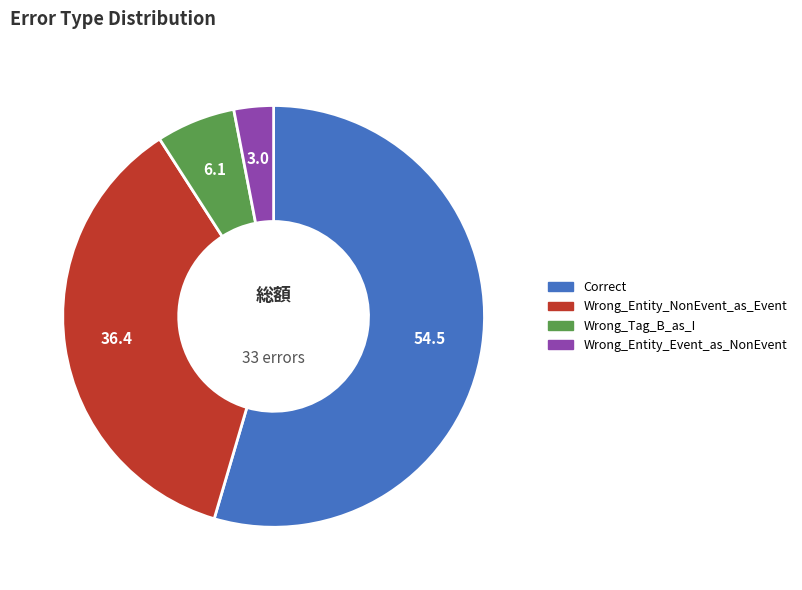

Which category has the smallest portion of the pie?

Wrong_Entity_Event_as_NonEvent